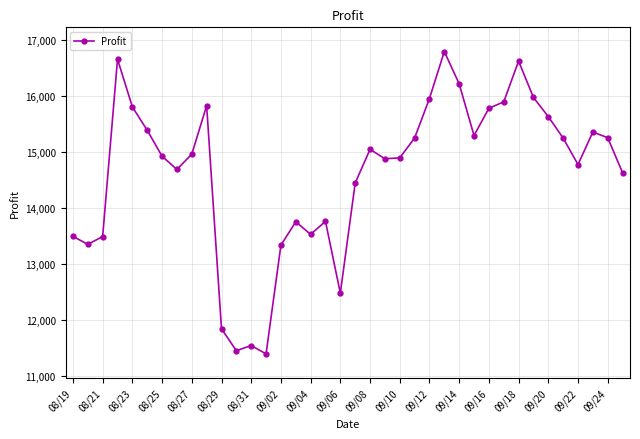

What is the sum of all values?

555724.7